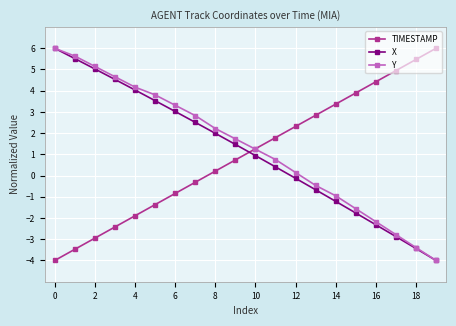

True or false: Y has more than 0 points higher than both neighbors.

False